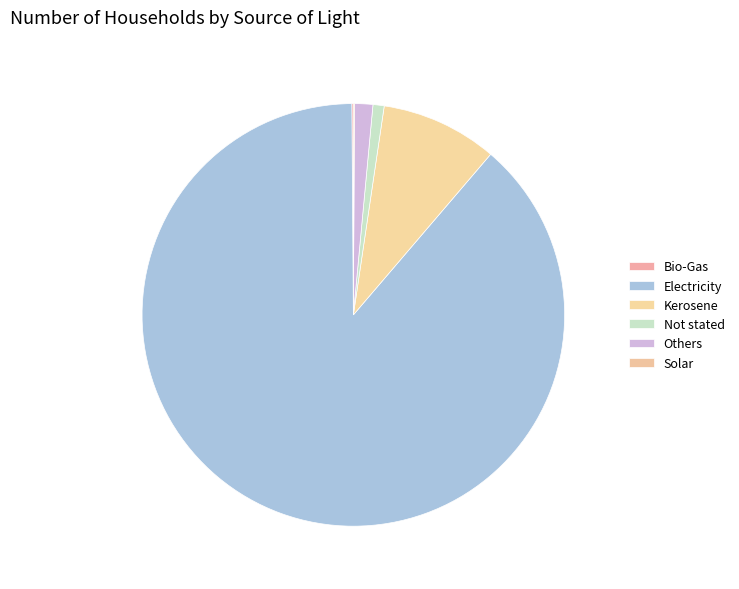

Rank the categories by value from highest to lowest.

Electricity, Kerosene, Others, Not stated, Bio-Gas, Solar